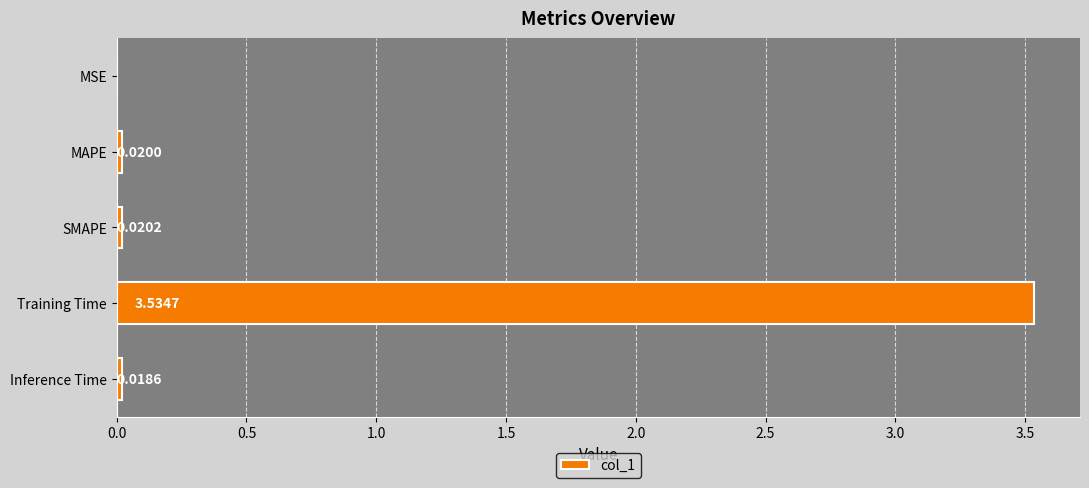

What is the sum of all values?

3.6